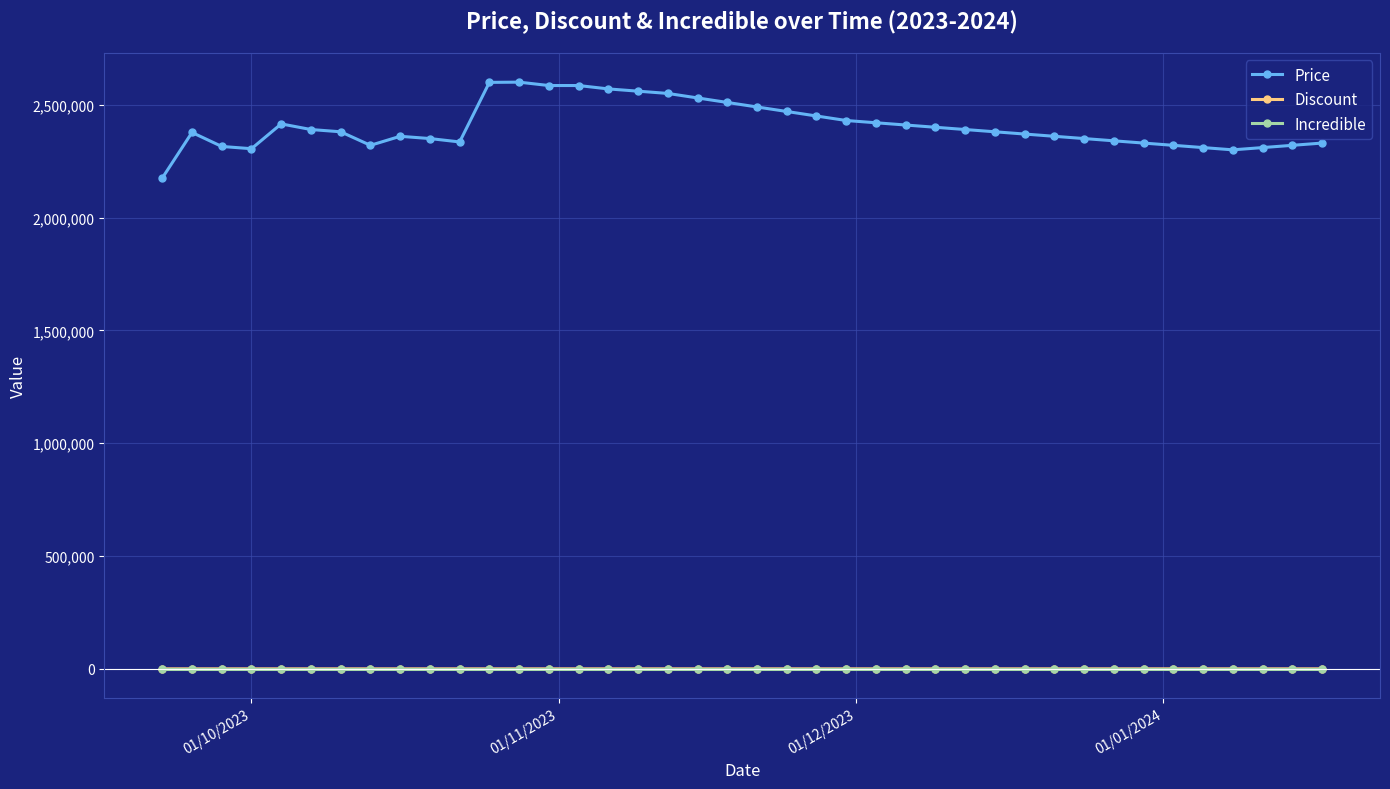

True or false: Price and Incredible intersect in this chart.

False